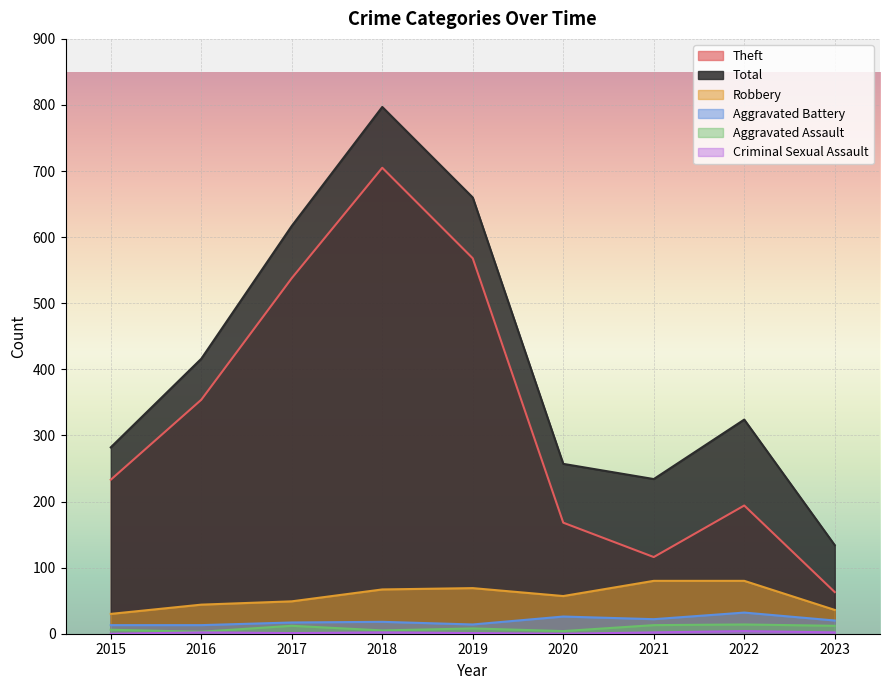

How many distinct data groups are displayed?

6